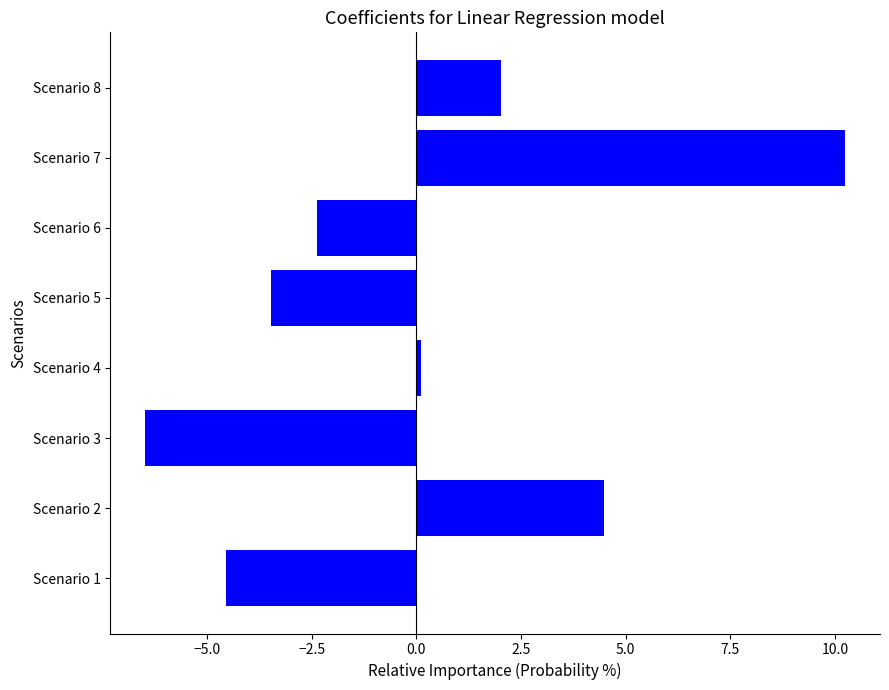

Read the value at Scenario 6.

-2.4